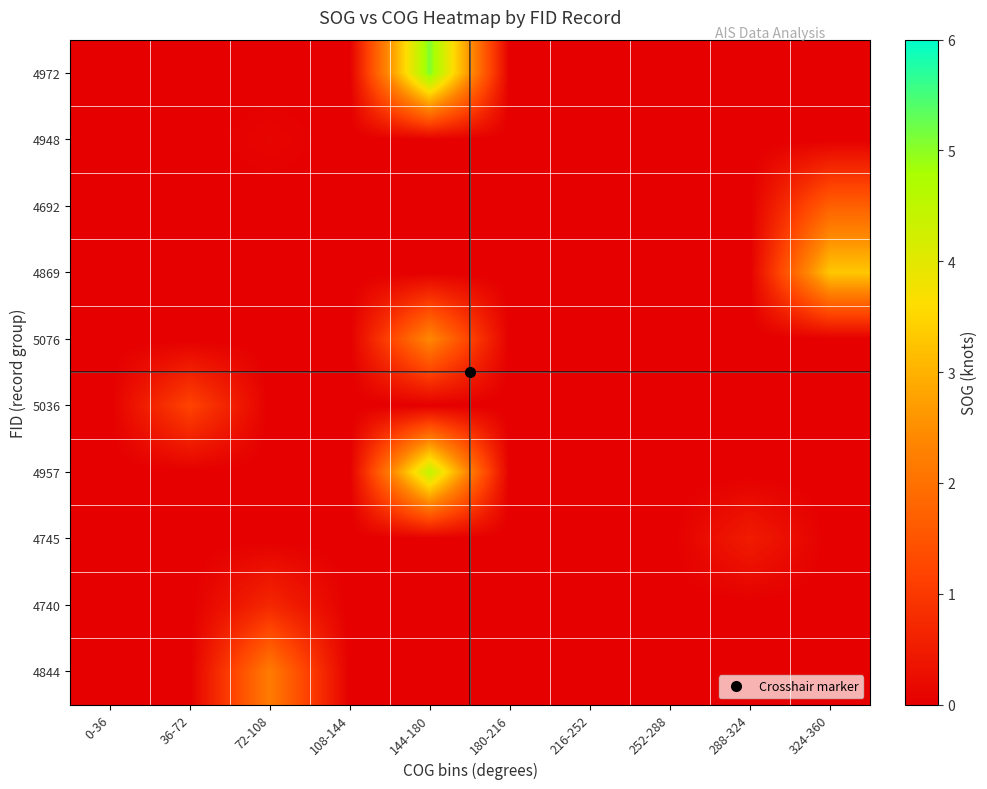

Rank the series by their maximum value, from highest to lowest.

4972, 4957, 4869, 5076, 4844, 4692, 5036, 4740, 4745, 4948